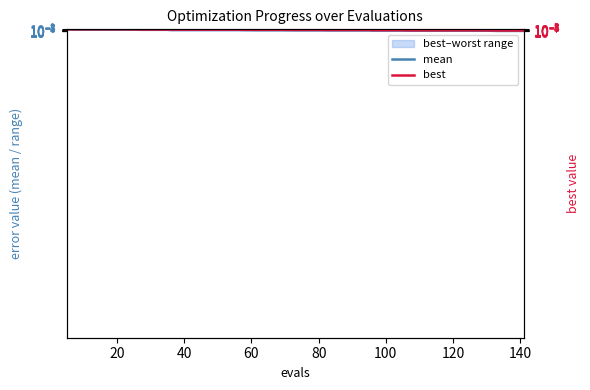

Which series has the largest total across all categories?

mean